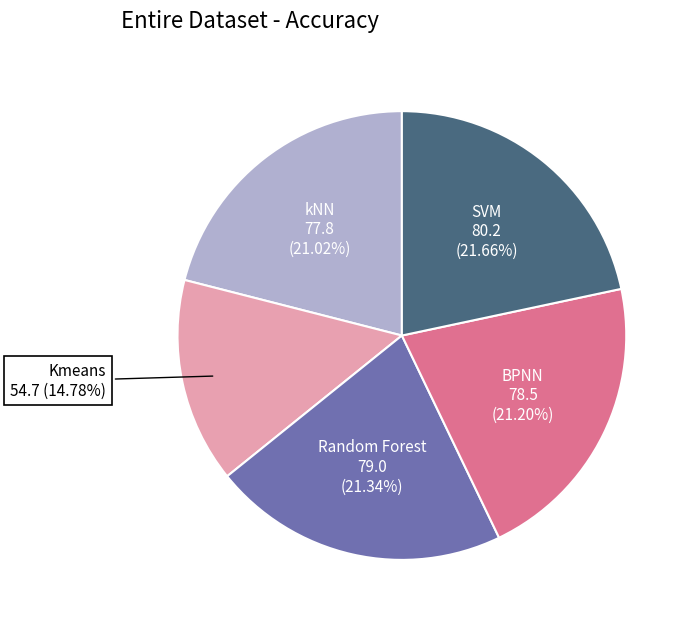

Is the sum of Random Forest and BPNN greater than half?

No